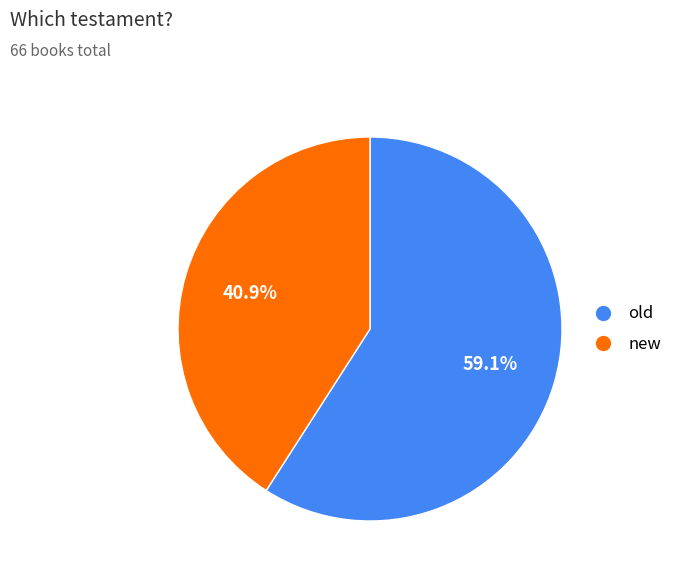

To the nearest percent, what percentage of the pie is new?

41%